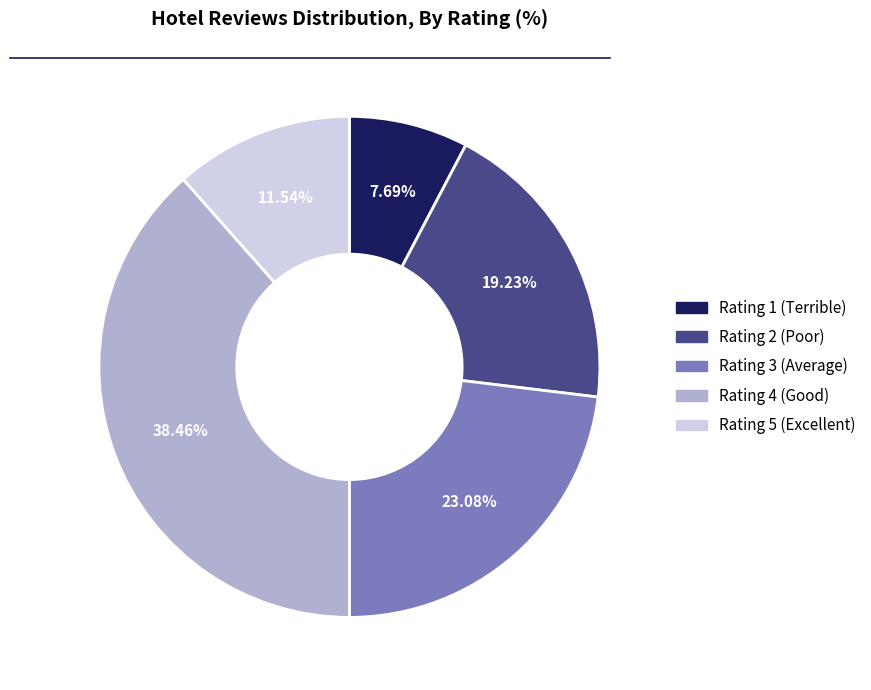

Approximately how many times larger is the value at Rating 4 (Good) compared to Rating 3 (Average)?

1.7